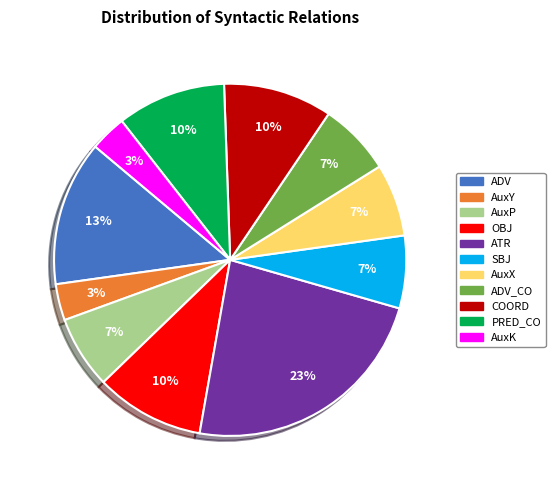

To the nearest percent, what is the difference between the largest and smallest slice percentages?

20%